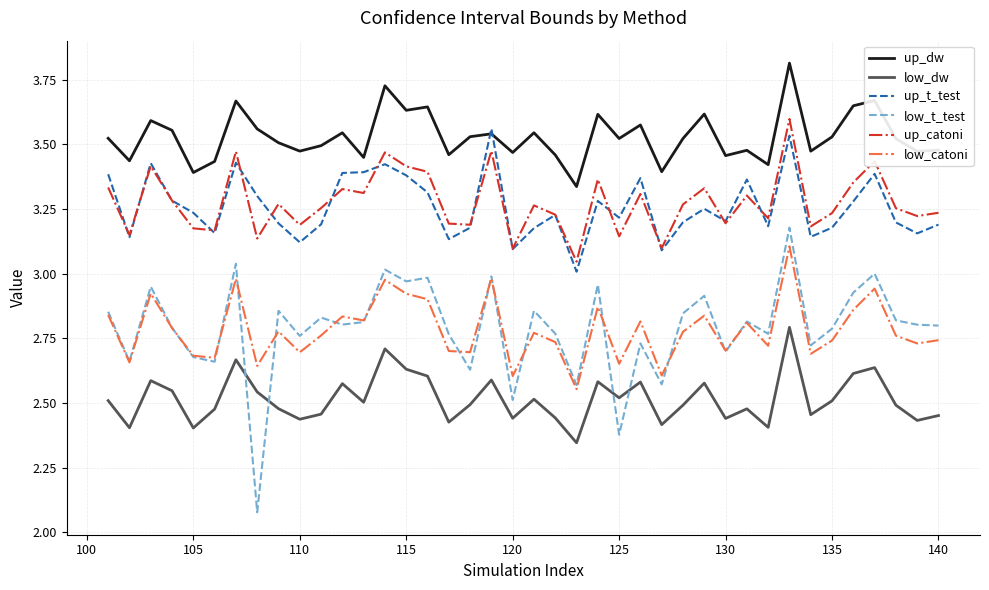

What is the maximum value shown in the chart?

3.8